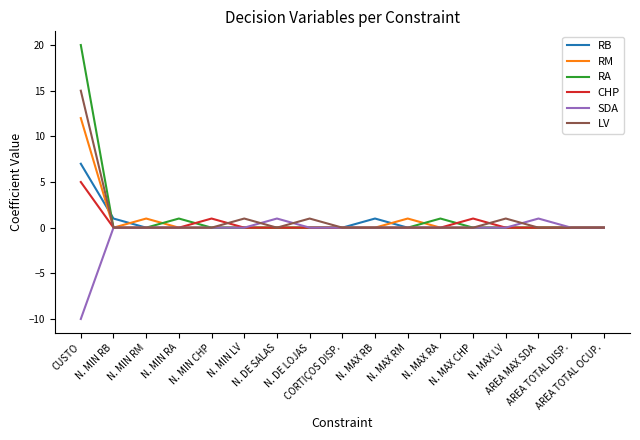

What is the maximum value shown in the chart?

20